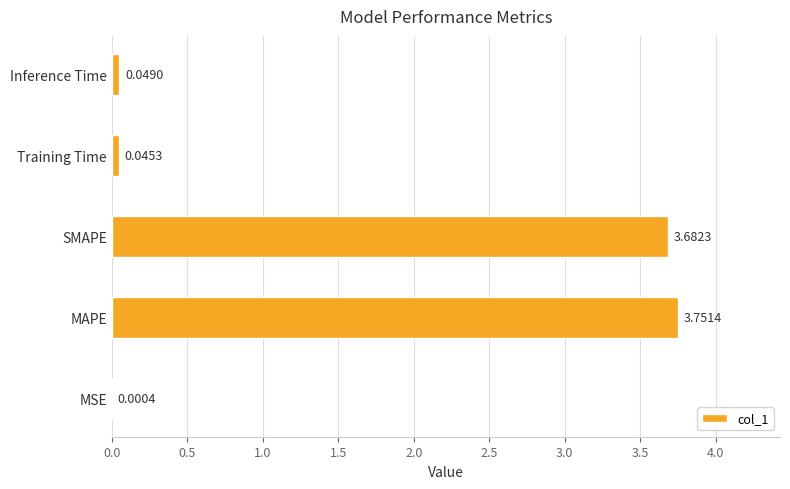

At which category does the chart reach its peak across all series?

MAPE